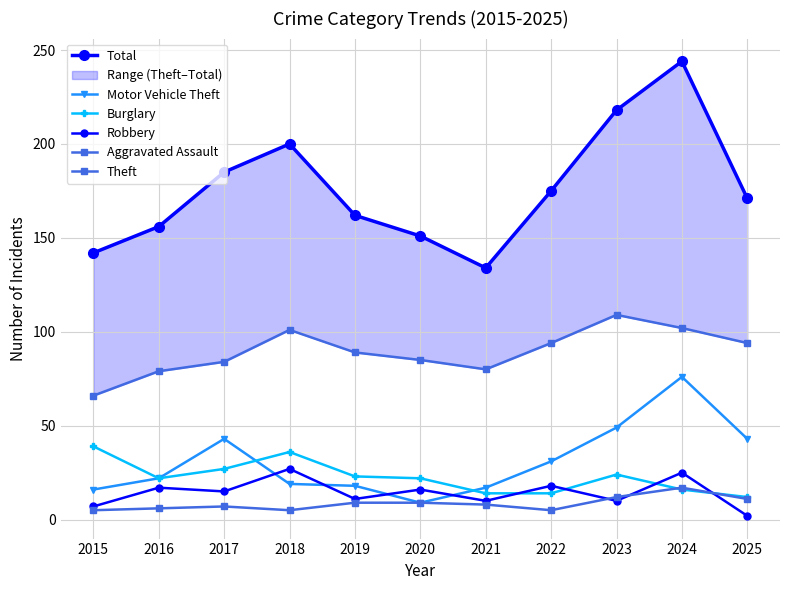

Does the chart display data point markers on the line(s)?

Yes